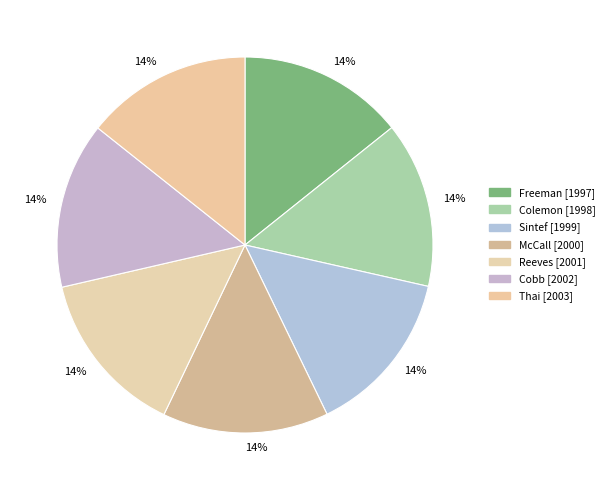

To the nearest percent, what is the combined percentage of McCall and Cobb?

29%